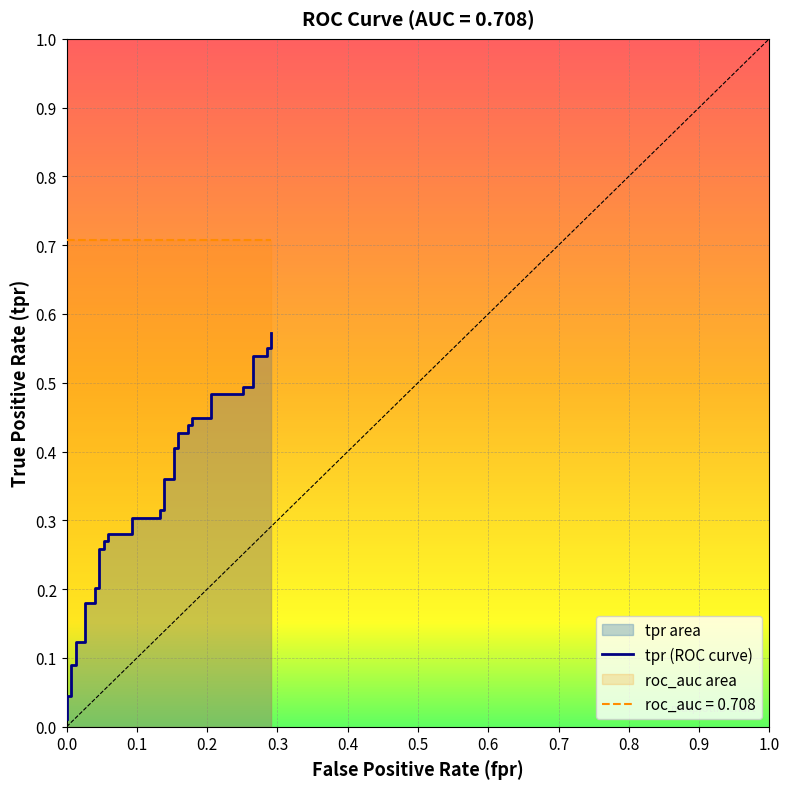

What is the greatest value displayed?

0.6